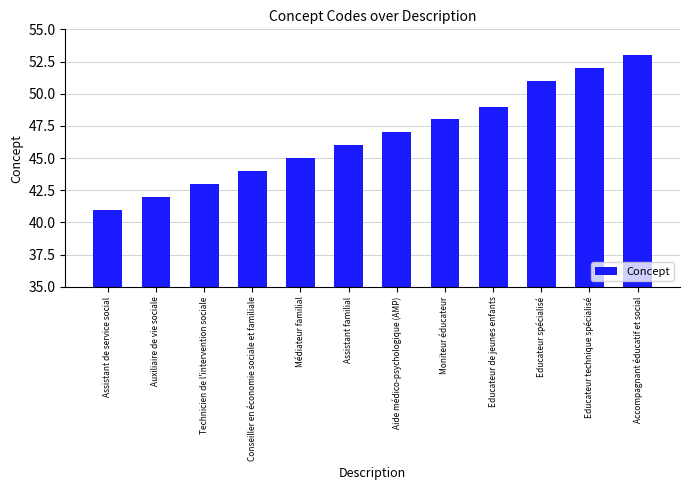

Approximately how many times larger is the value at Educateur spécialisé compared to Educateur technique spécialisé?

1.0